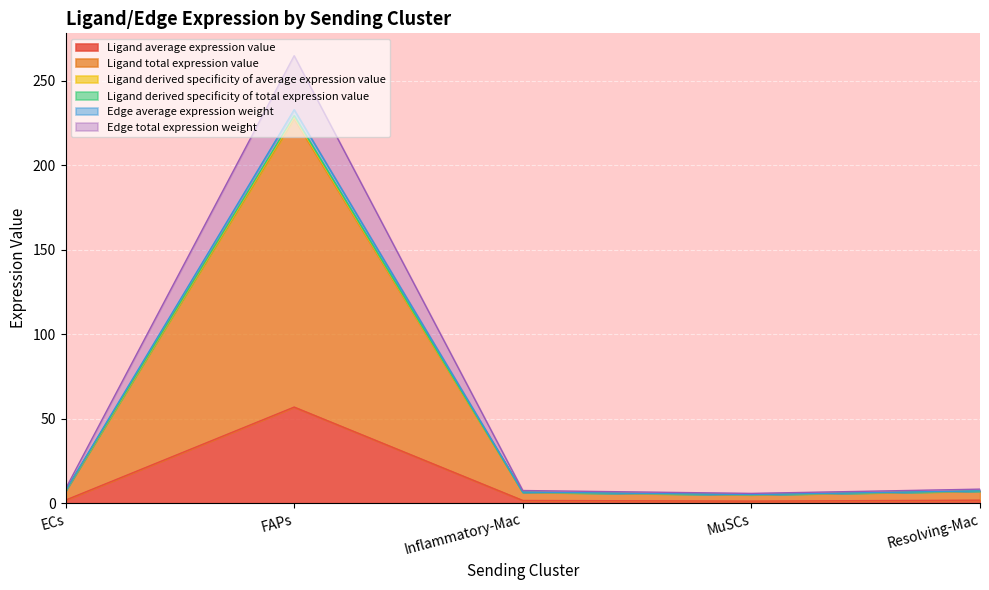

What are all the series names shown in the legend?

Ligand average expression value, Ligand total expression value, Ligand derived specificity of average expression value, Ligand derived specificity of total expression value, Edge average expression weight, Edge total expression weight